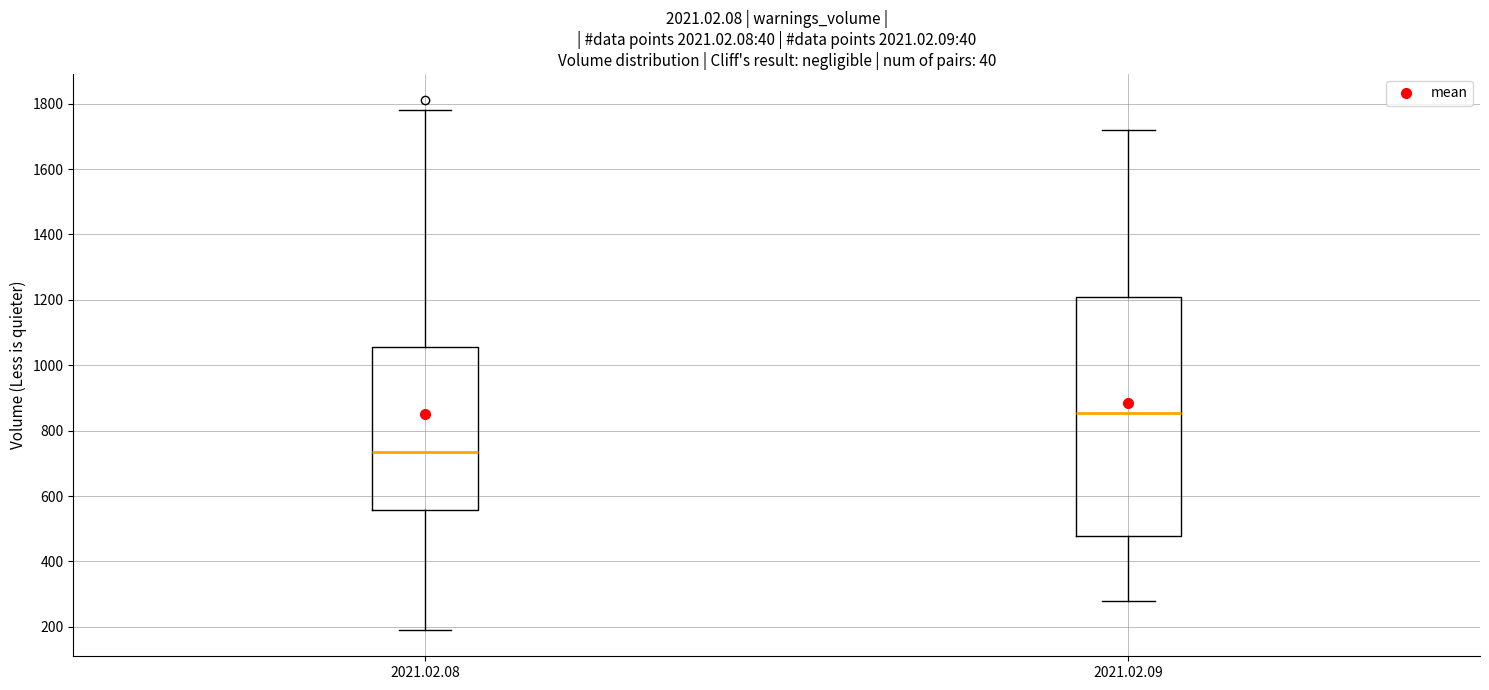

Reading left to right, read every box against the y-axis: the position of its median line, the range the box covers, and the ends of its whiskers. The values are not printed on the chart, so give them approximately, as read against the axis.

2021.02.08: median 740, box 560 to 1060, whiskers 200 to 1780
2021.02.09: median 860, box 480 to 1200, whiskers 280 to 1720